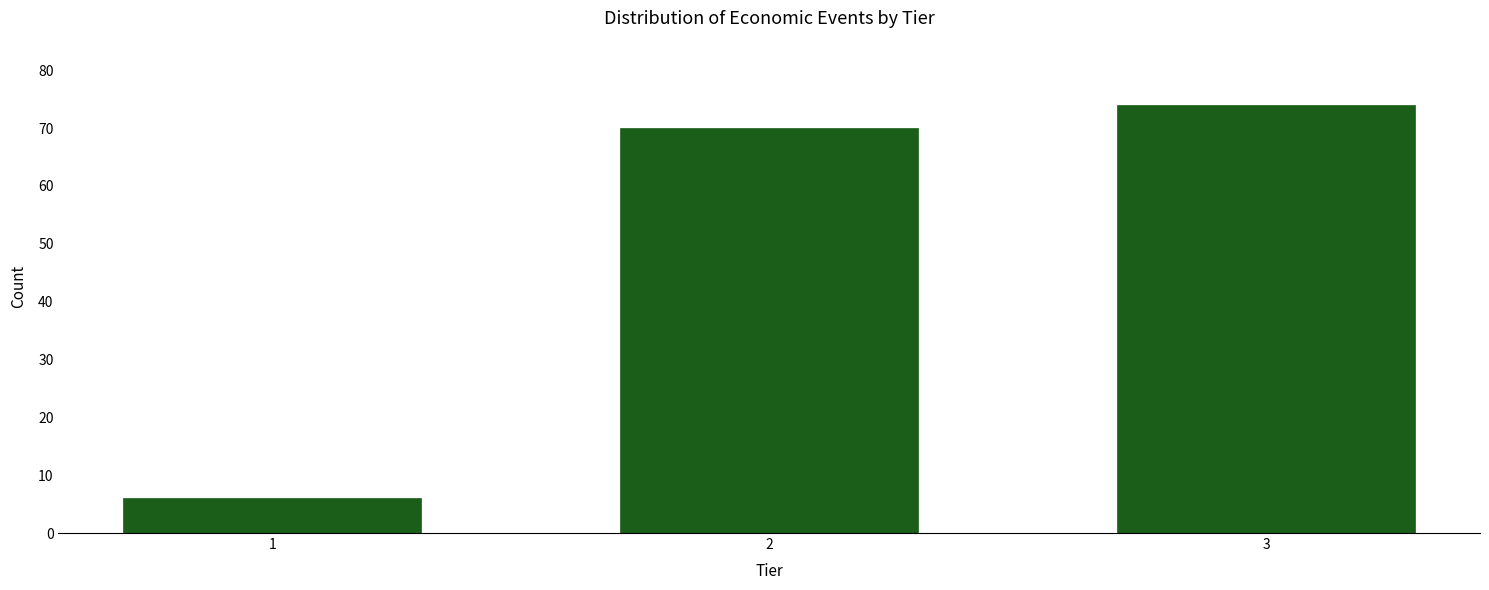

Reading left to right, extract all data points from this chart.

1=6	2=70	3=74